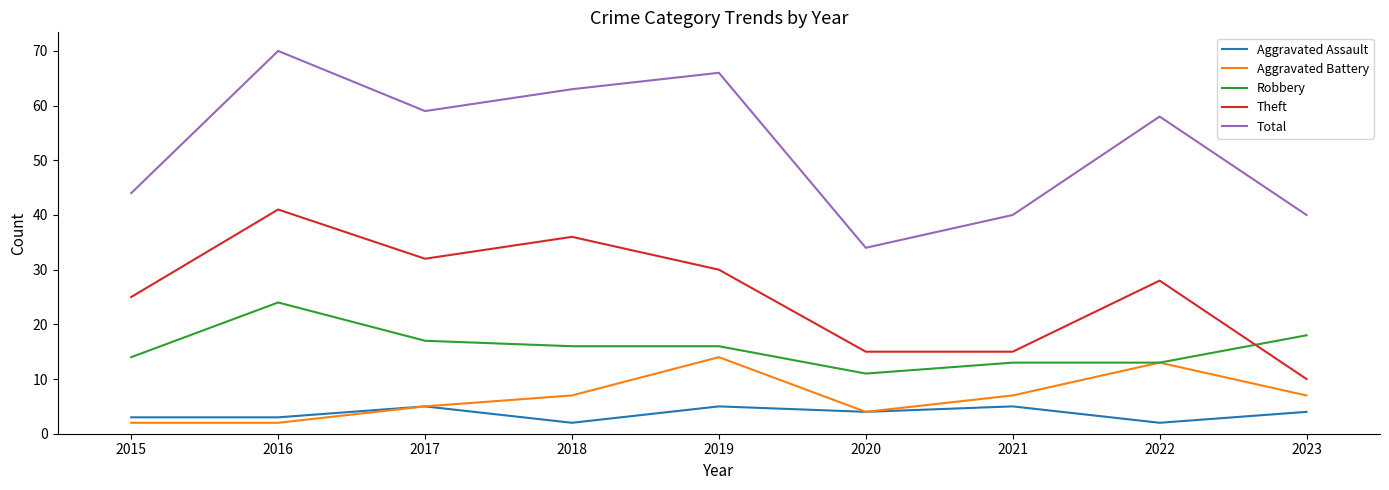

The Total series shows 71 at 2023. True or false?

False